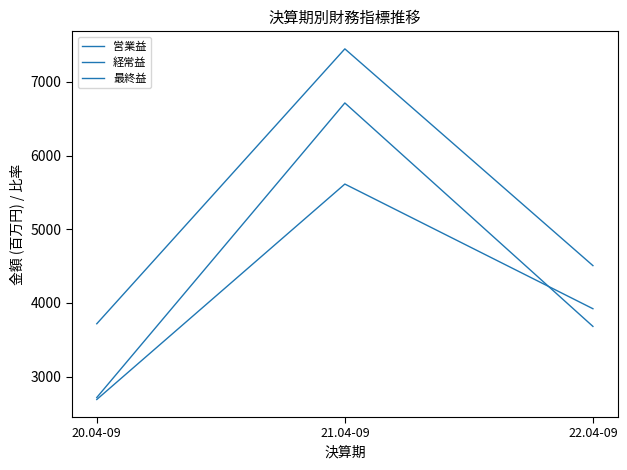

At which category does the chart reach its minimum across all series?

20.04-09